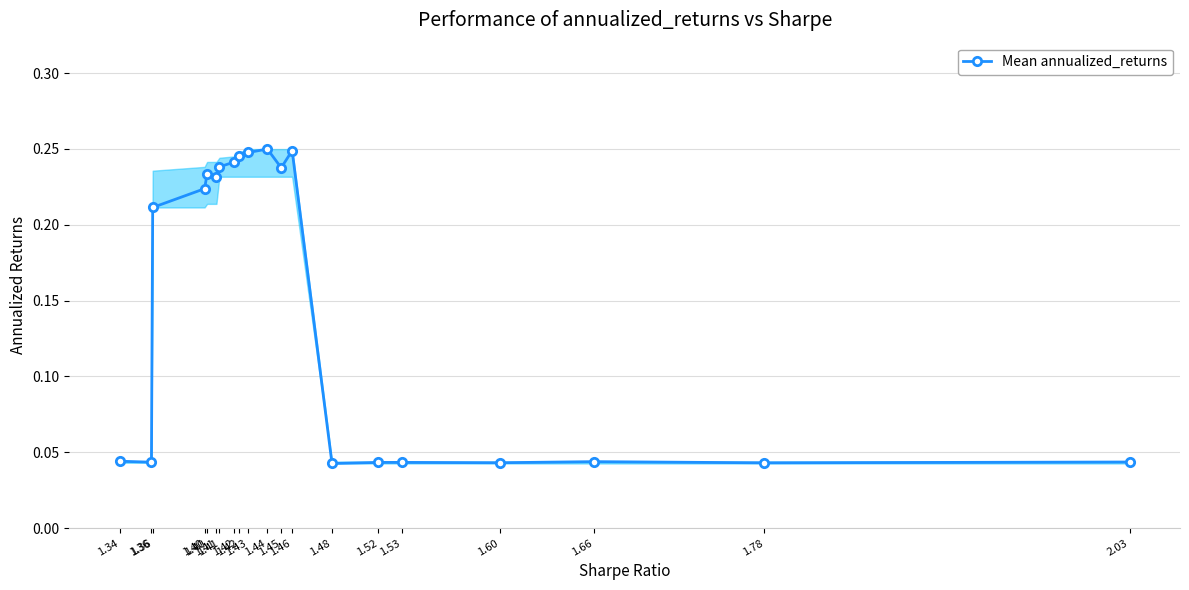

How many lines are shown in the chart?

1